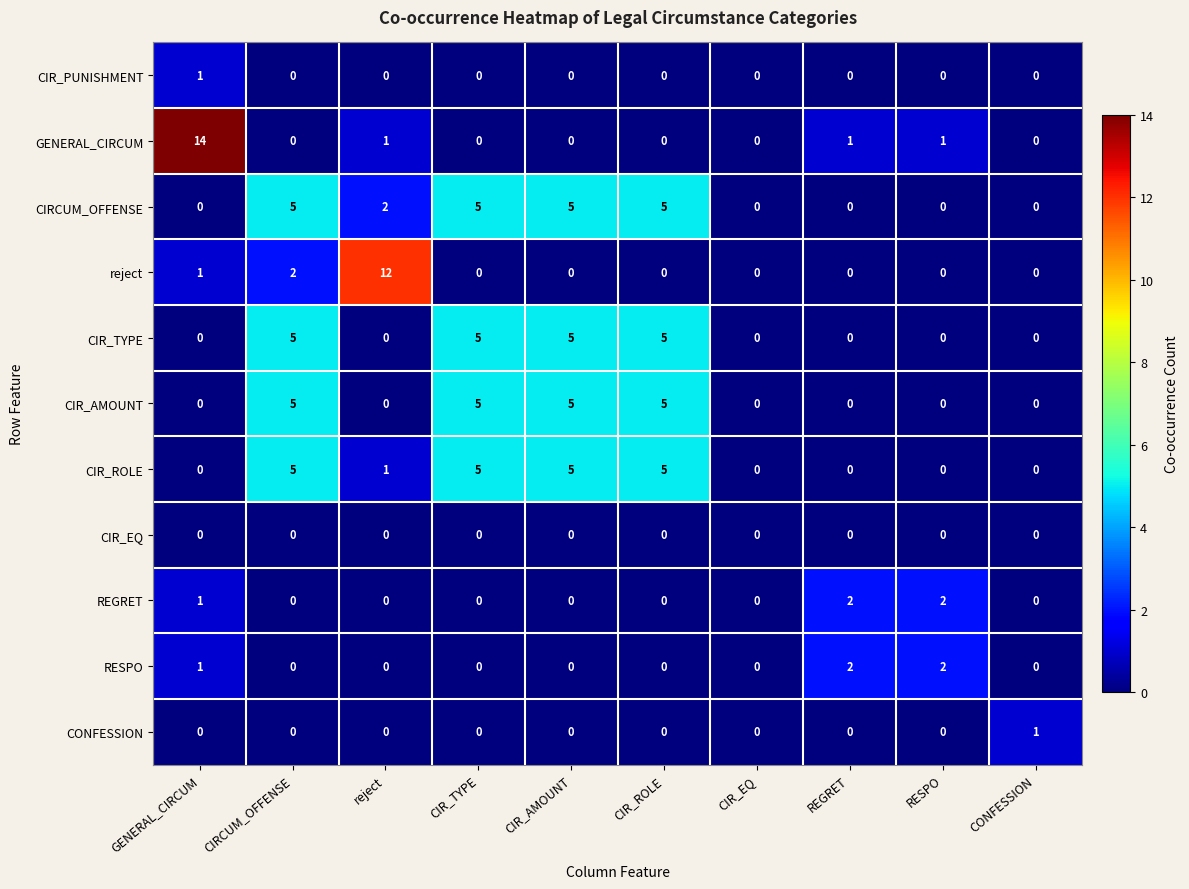

Which series has the largest total across all categories?

CIRCUM_OFFENSE